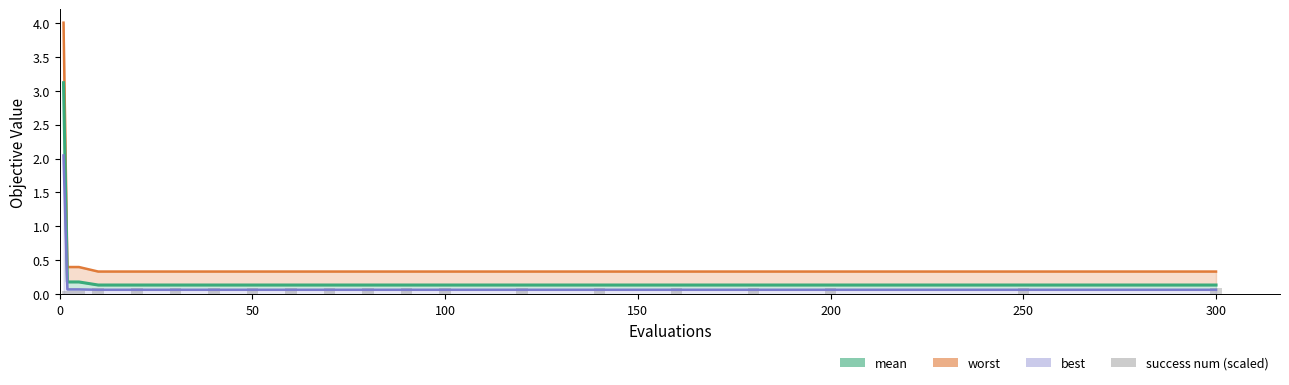

Which series has the largest total across all categories?

worst